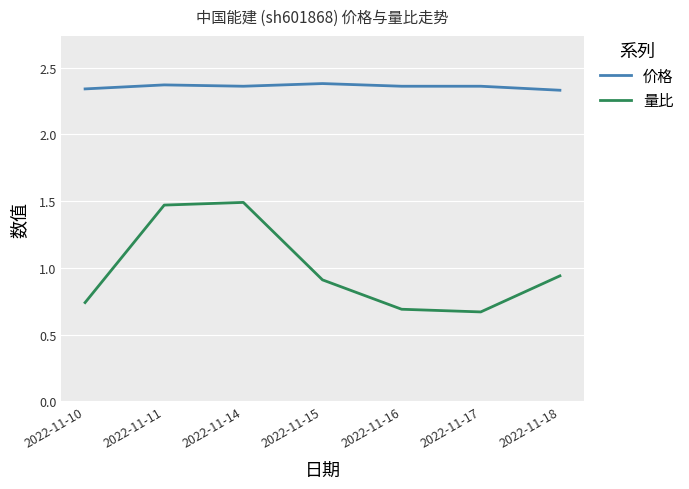

Which series has the largest range (max minus min)?

量比